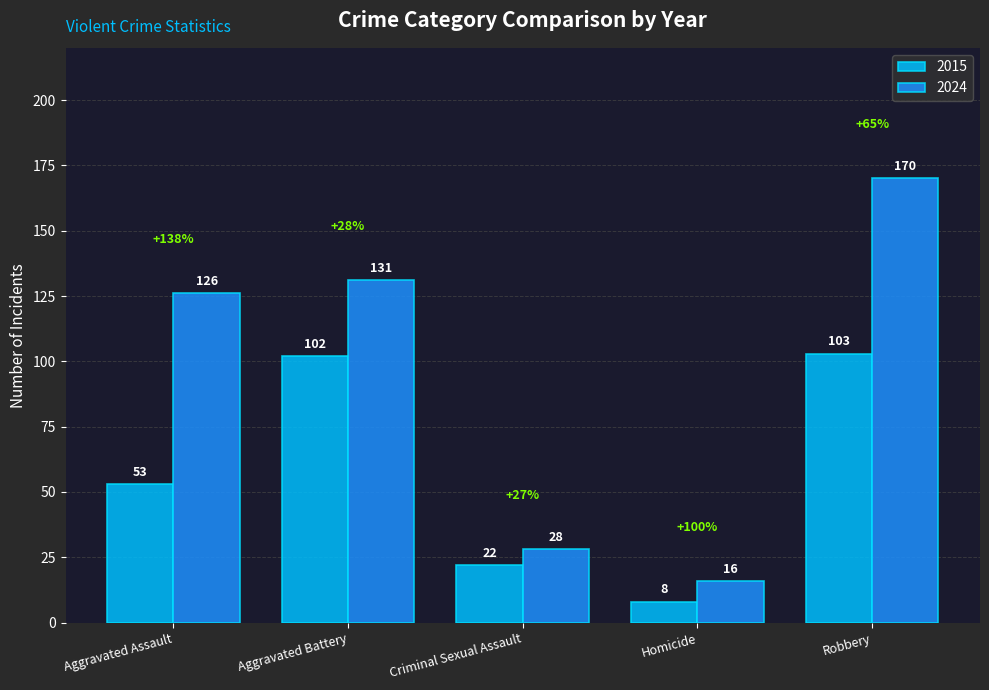

At which category is the sum across all series the highest?

Robbery